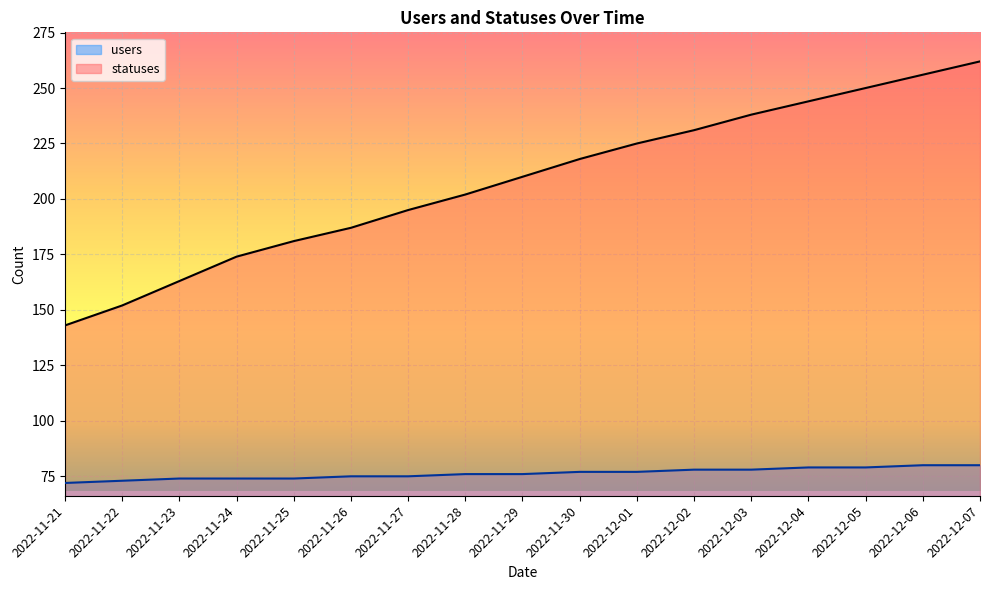

What are all the series names shown in the legend?

users, statuses